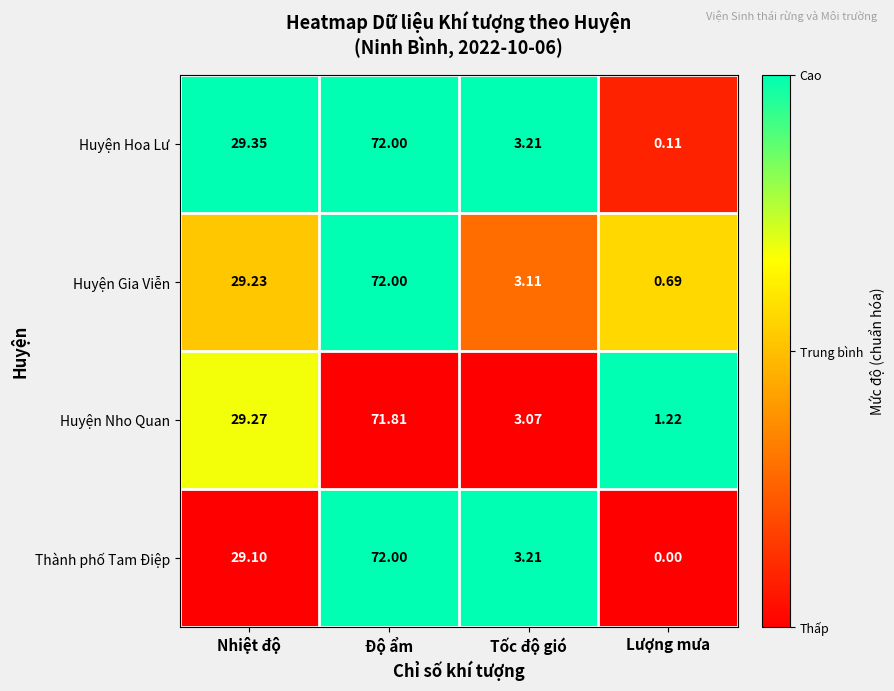

What is the total value across all series at Độ ẩm?

287.8